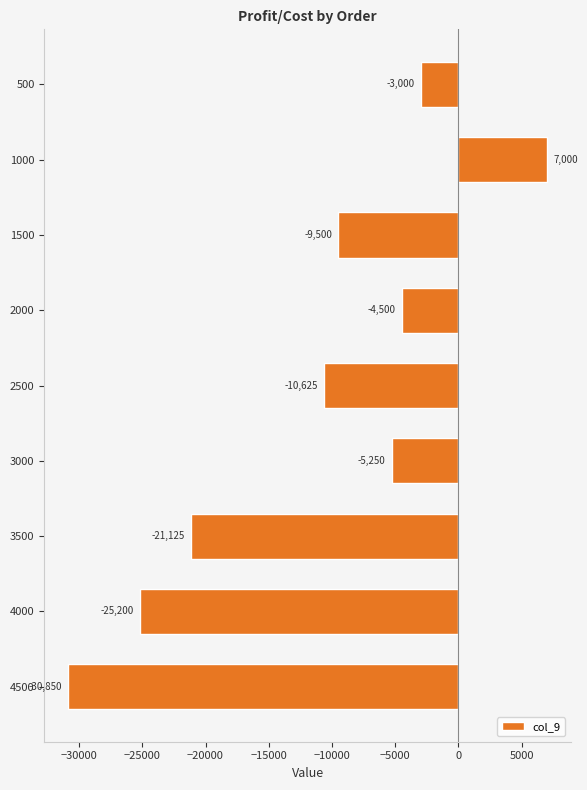

How many categories are shown in the chart?

9